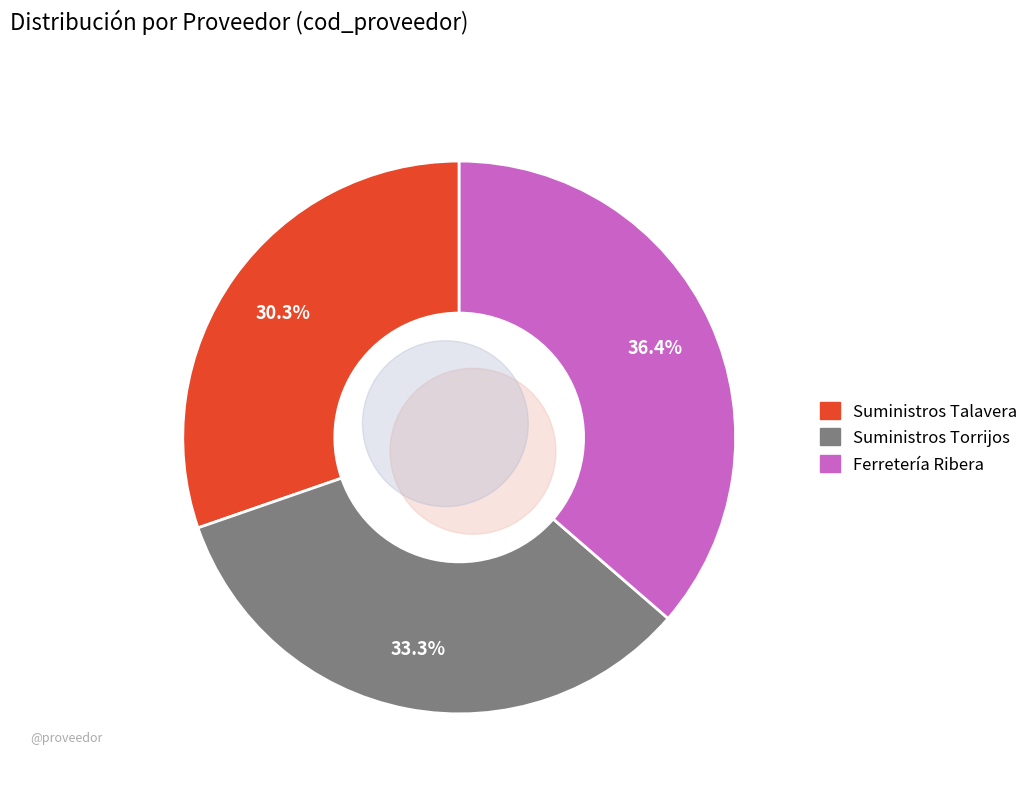

What is the smallest slice in the pie chart?

Suministros Talavera